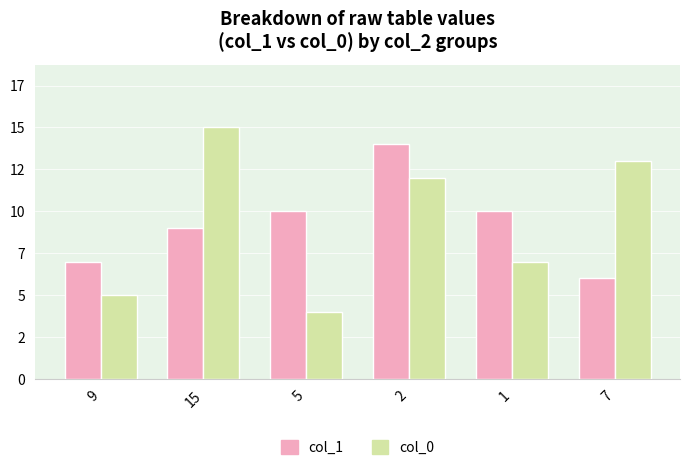

At which label does col_0 reach its minimum?

5